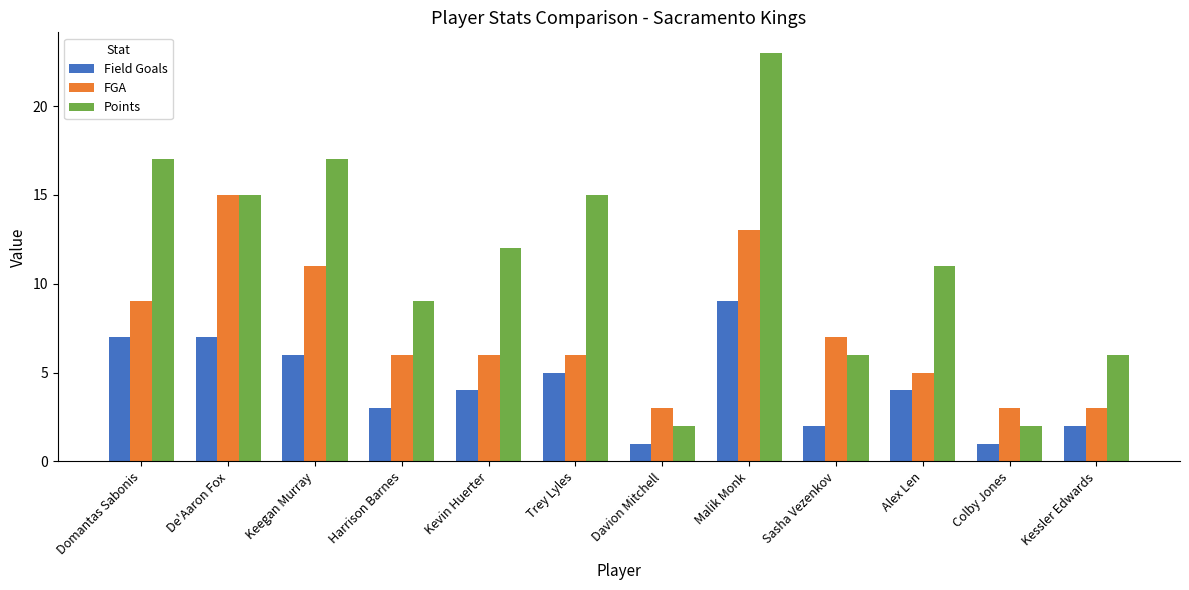

Rank the series by their maximum value, from highest to lowest.

Points, FGA, Field Goals